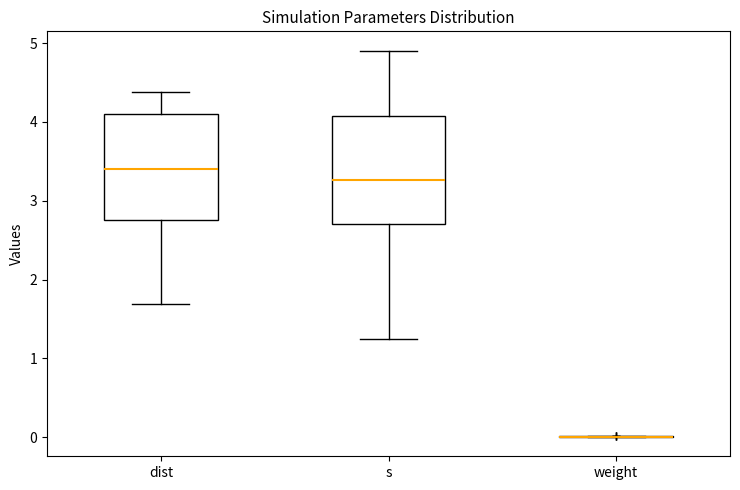

Reading left to right, read every box against the y-axis: the position of its median line, the range the box covers, and the ends of its whiskers. The values are not printed on the chart, so give them approximately, as read against the axis.

dist: median 3.4, box 2.8 to 4.1, whiskers 1.7 to 4.4
s: median 3.3, box 2.7 to 4.1, whiskers 1.2 to 4.9
weight: box collapsed to a line at 0.0, whiskers 0.0 to 0.0